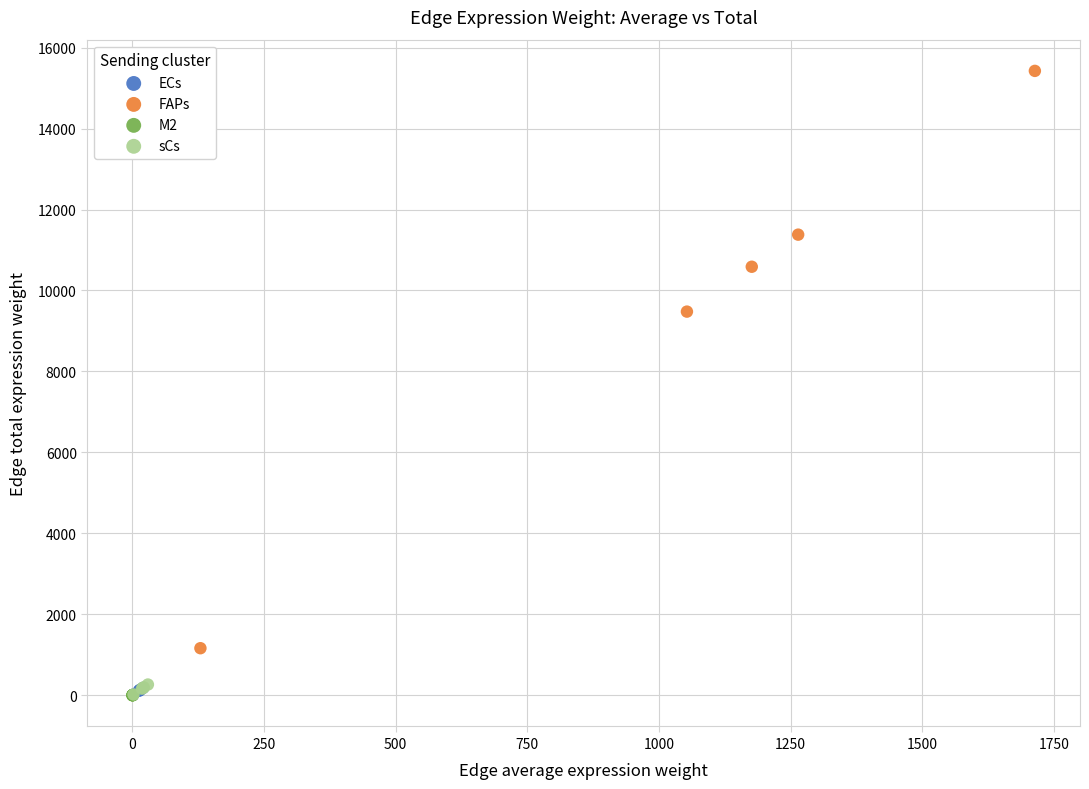

Which series has the widest spread of Y values?

FAPs